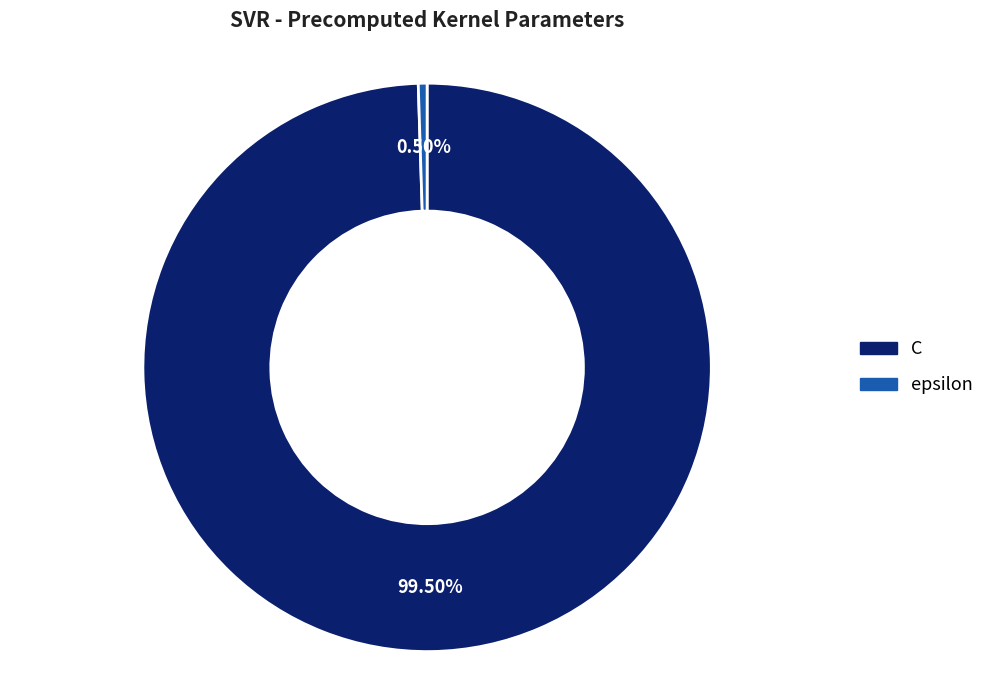

To the nearest percent, what is the average slice percentage?

50%